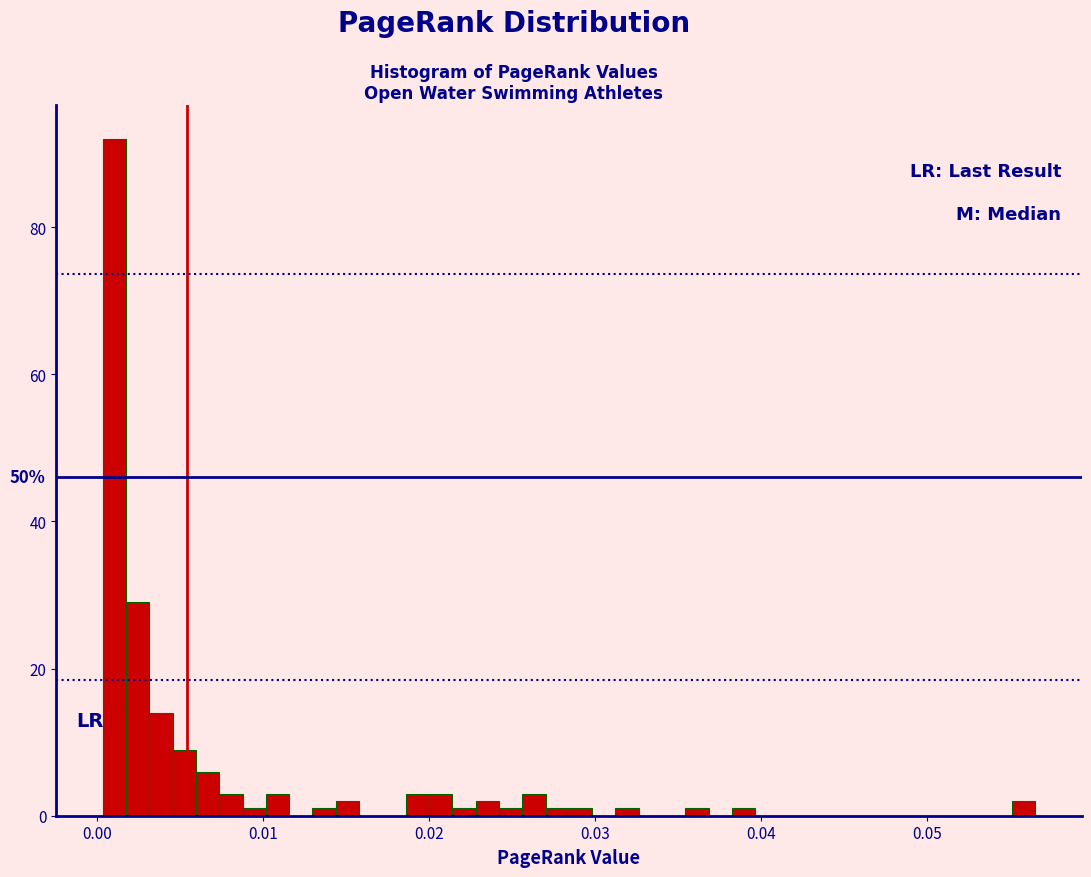

Around what value on the x-axis is the tallest bar? Give the approximate position of its centre, as read against the axis.

0.001